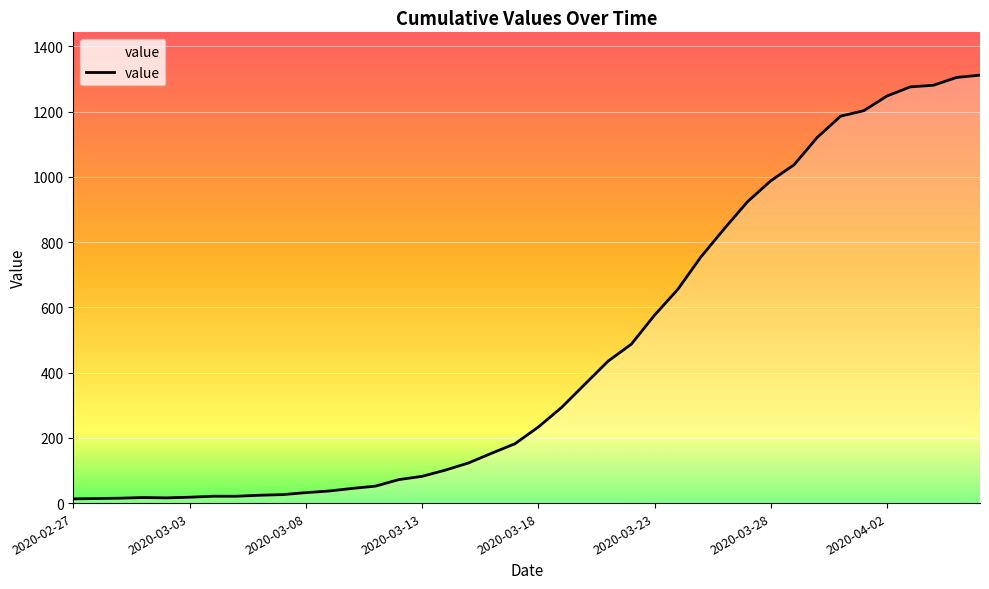

What is the maximum value shown in the chart?

1312